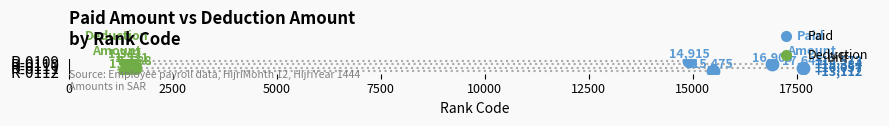

What is the total value across all series at 2500?

2